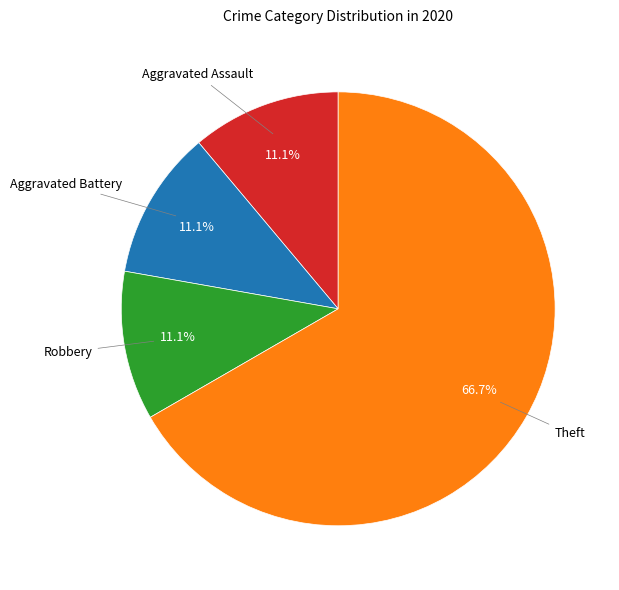

Is there any slice that represents more than half of the pie?

Yes